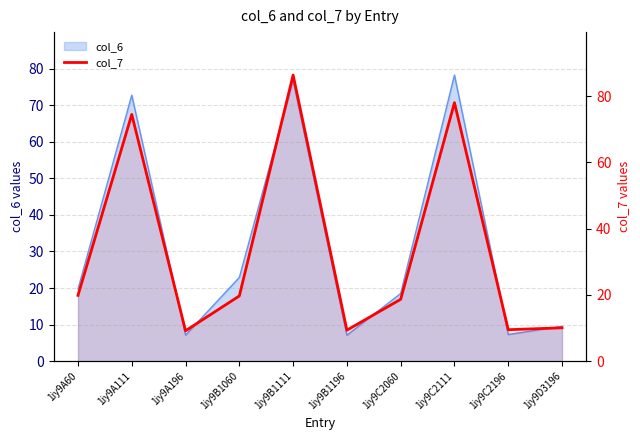

What is the difference between the maximum and minimum values?

77.1